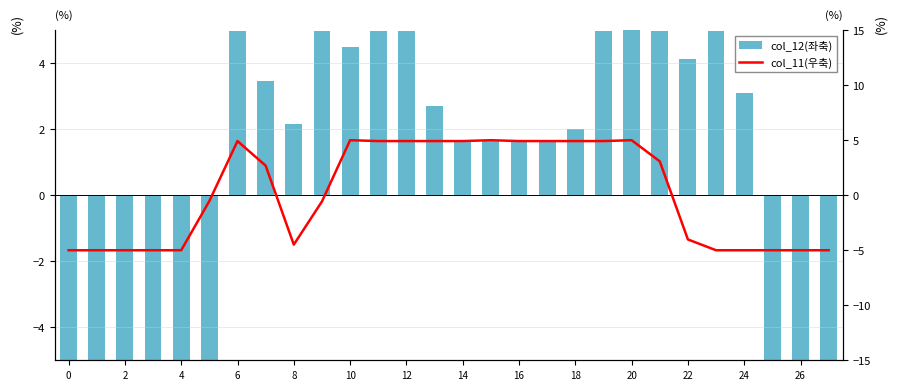

What is the difference between the col_12(좌축) values at 19 and 10?

10.0